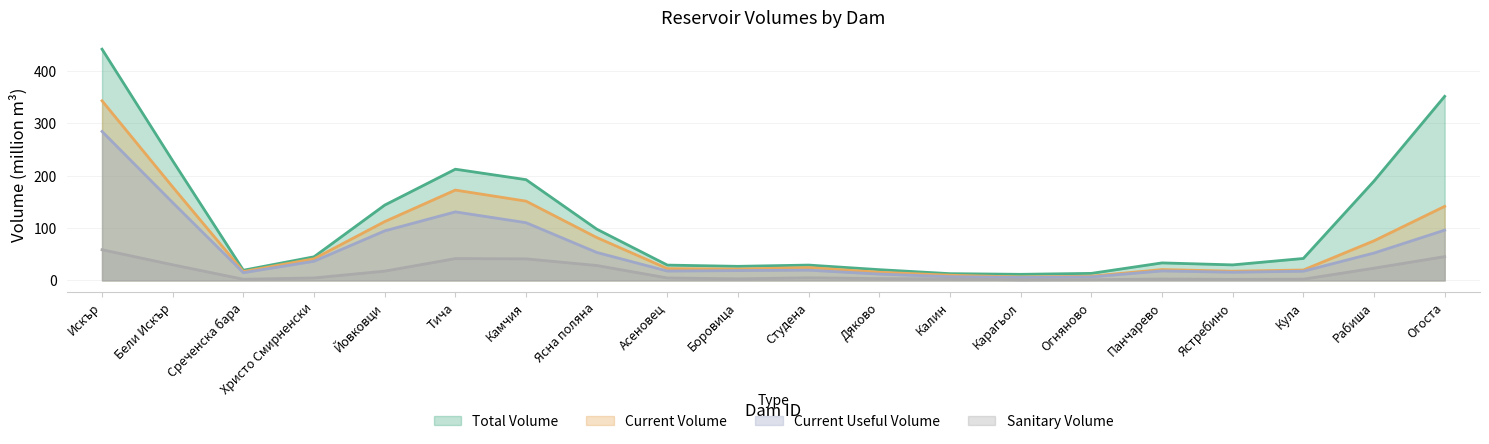

What is the difference between the highest and lowest values at 3?

14.5